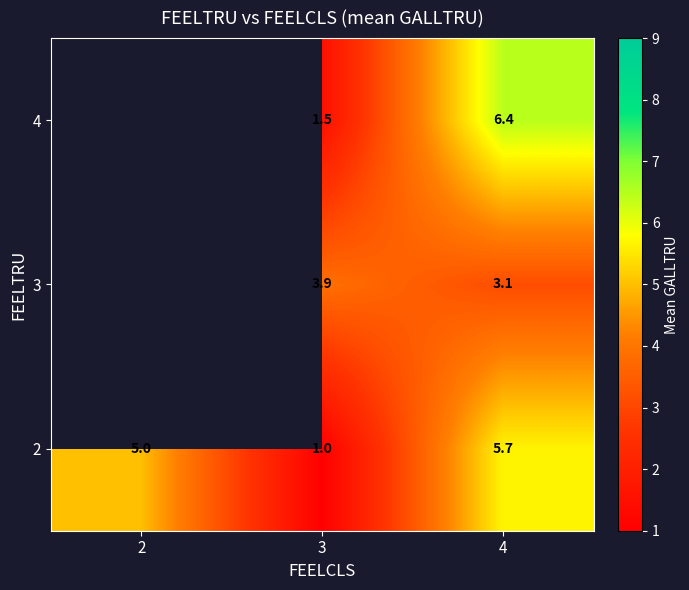

The value of 4 at 4 is 2.3. True or false?

False